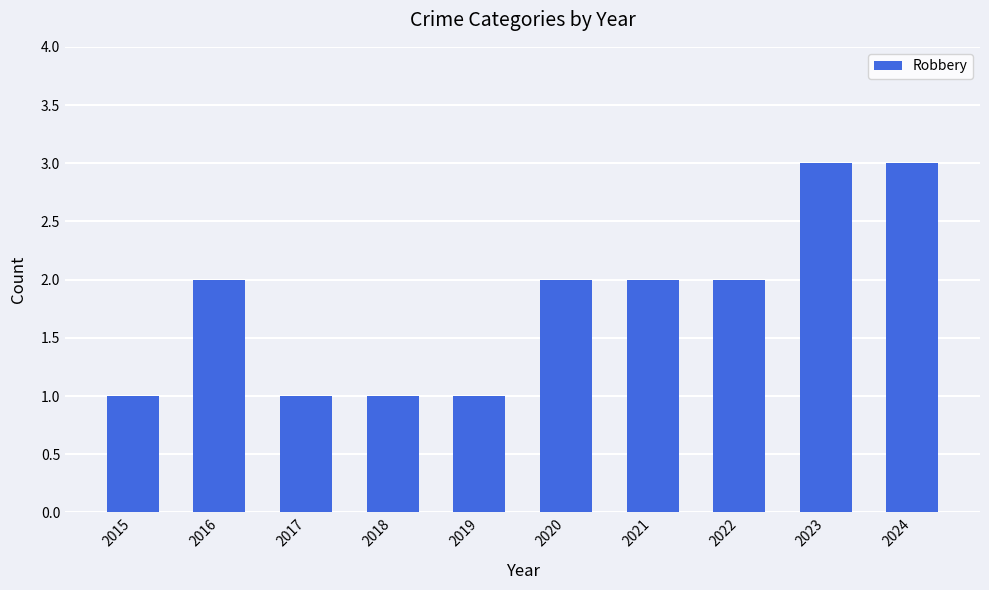

Does the chart contain any negative values?

No